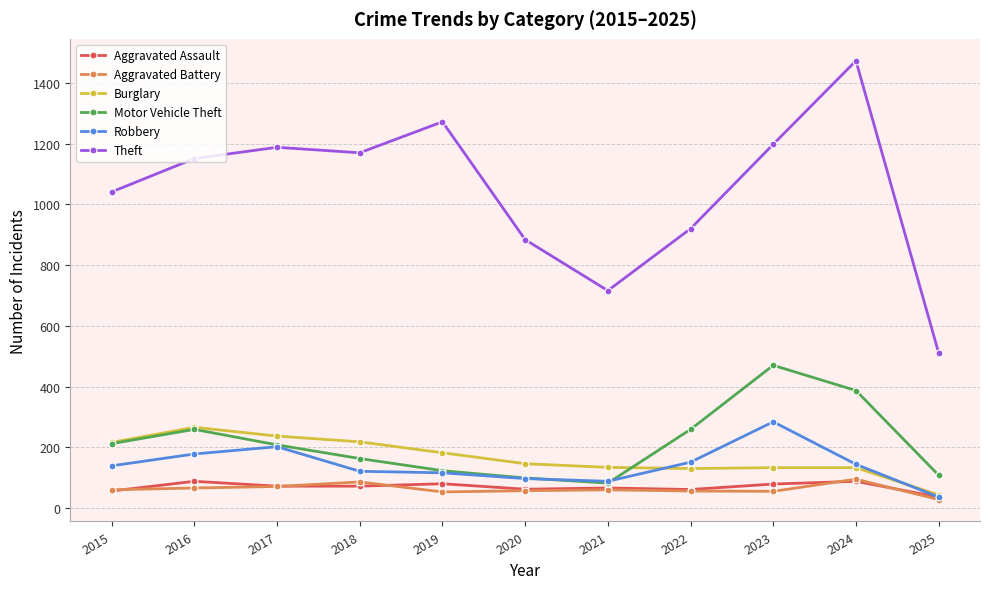

What is the average value of the Motor Vehicle Theft series?

215